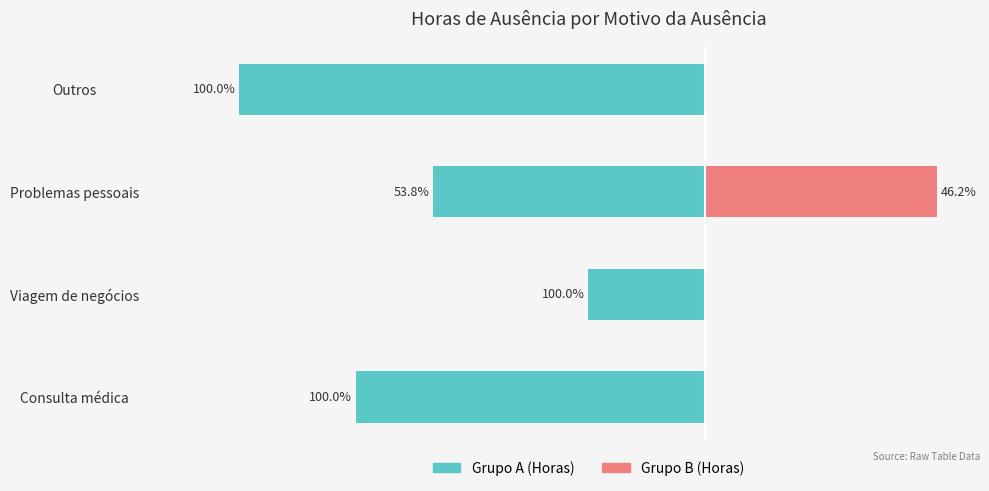

Reading left to right, transcribe all the data shown in this chart.

Grupo A: -9	-3	-7	-12
Grupo B: 0	0	6	0